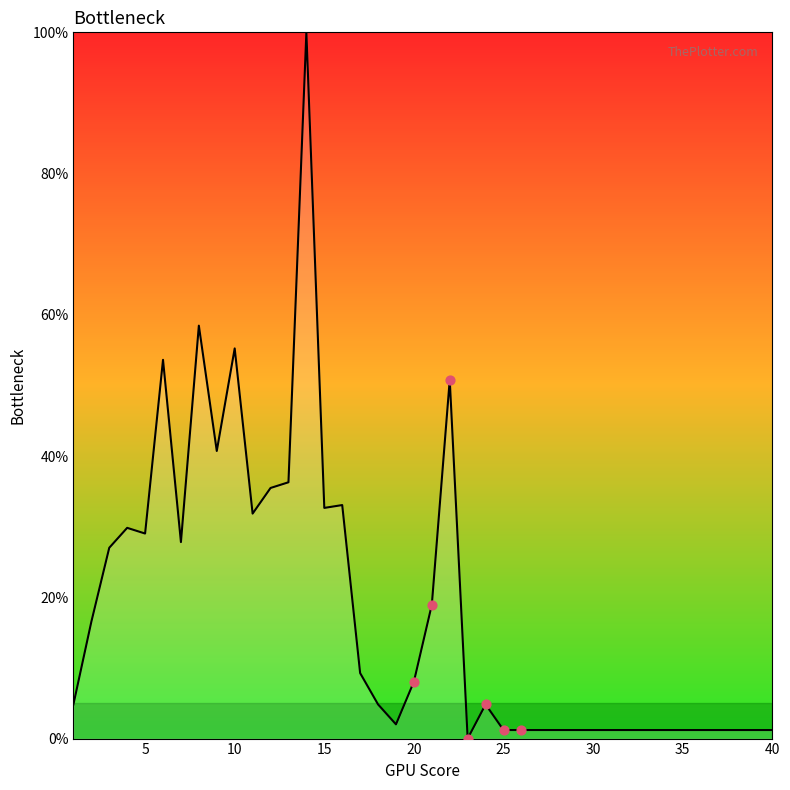

What is the difference between the maximum and minimum values?

100.0